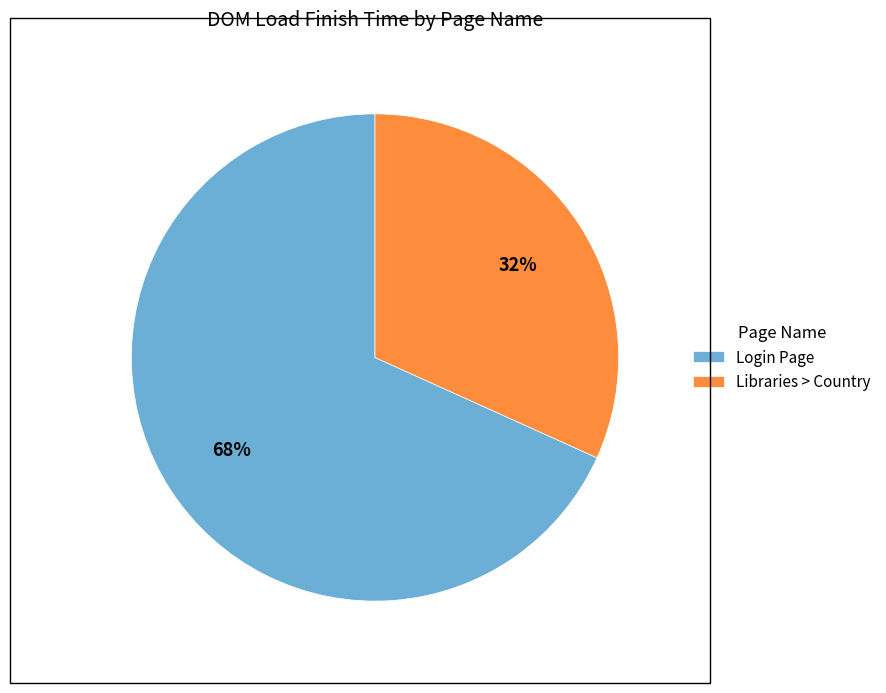

Which slice represents more than half of the pie?

Login Page